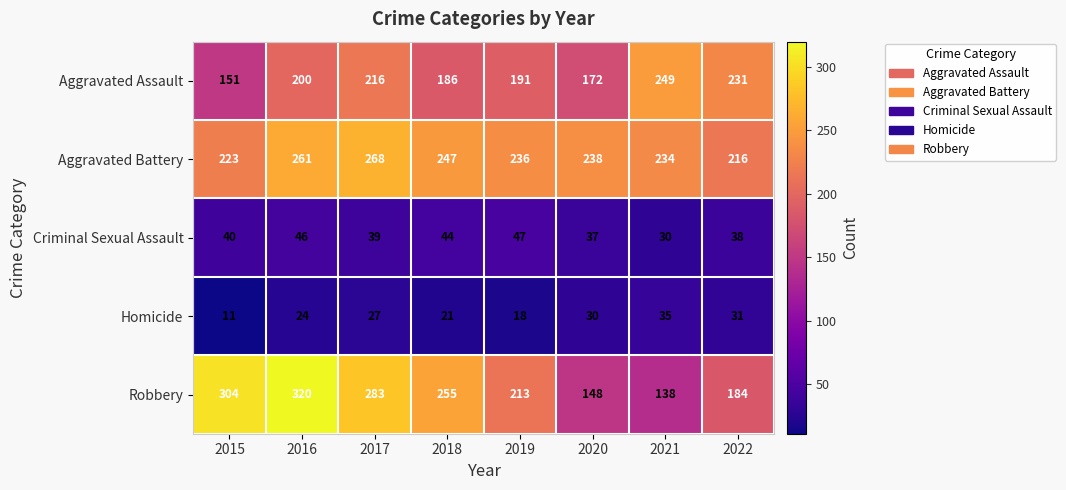

Which category has the lowest value across all series?

2015